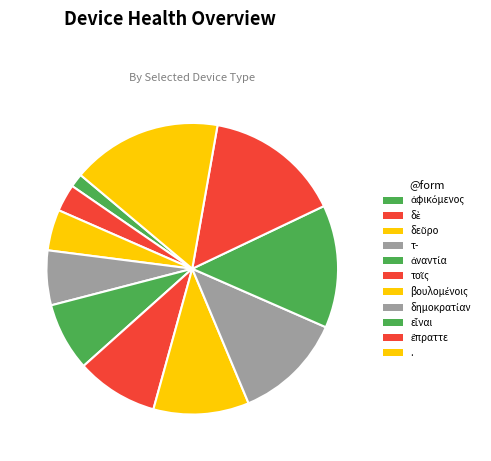

What is the ratio of the value at ἀναντία to the value at ἀφικόμενος?

5.0